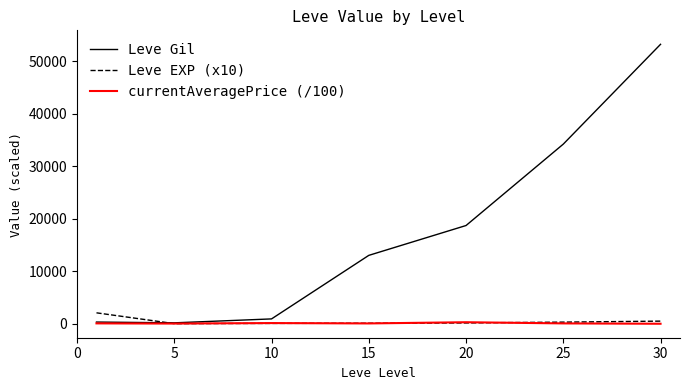

What is the maximum value for Leve Gil?

53202.5